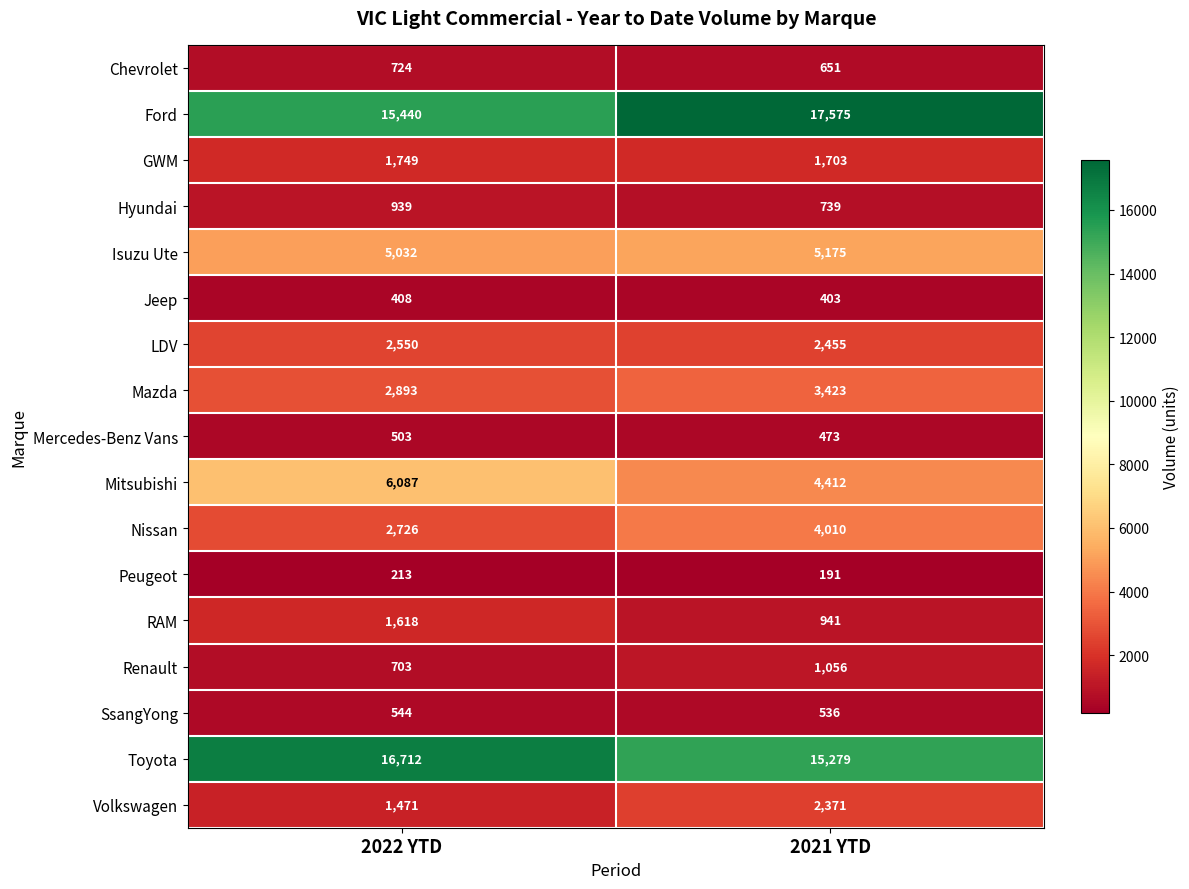

What is the average value of the SsangYong series?

540